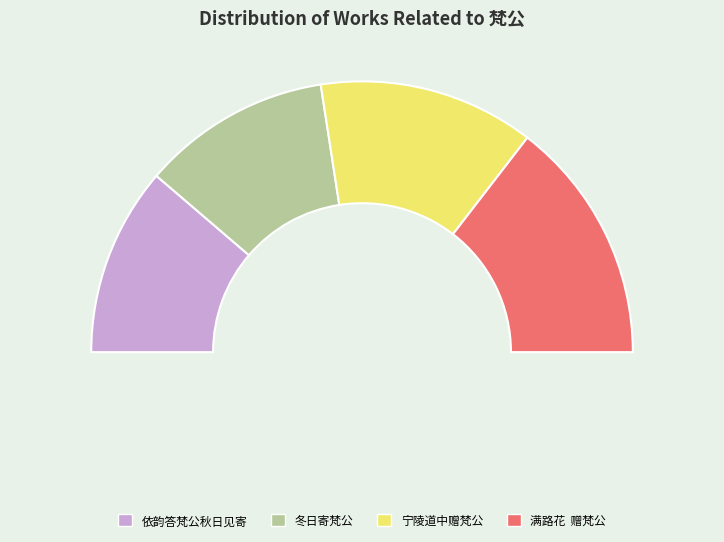

Rank the categories by value from highest to lowest.

满路花  赠梵公, 宁陵道中赠梵公, 依韵答梵公秋日见寄, 冬日寄梵公